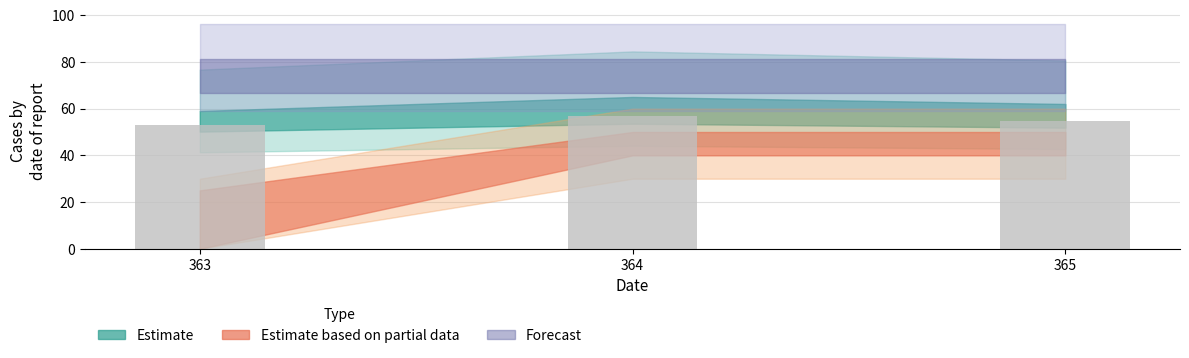

Between 365 and 364, which is larger?

364